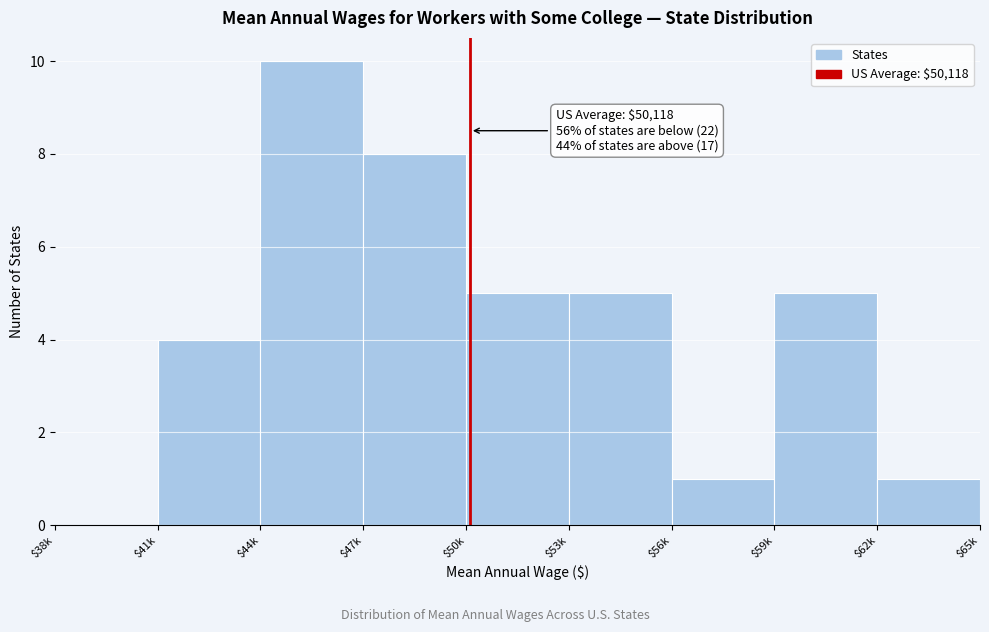

What is the maximum value shown in the chart?

10